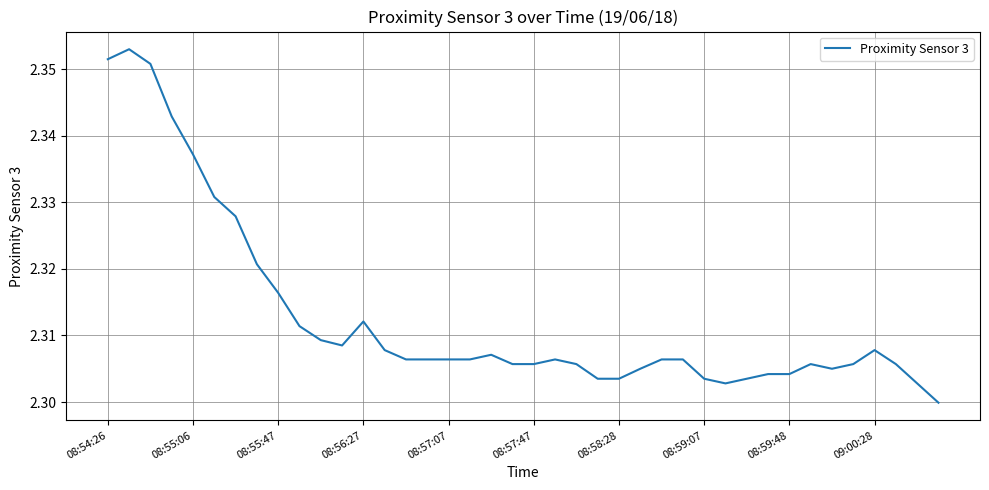

What is the greatest value displayed?

2.4